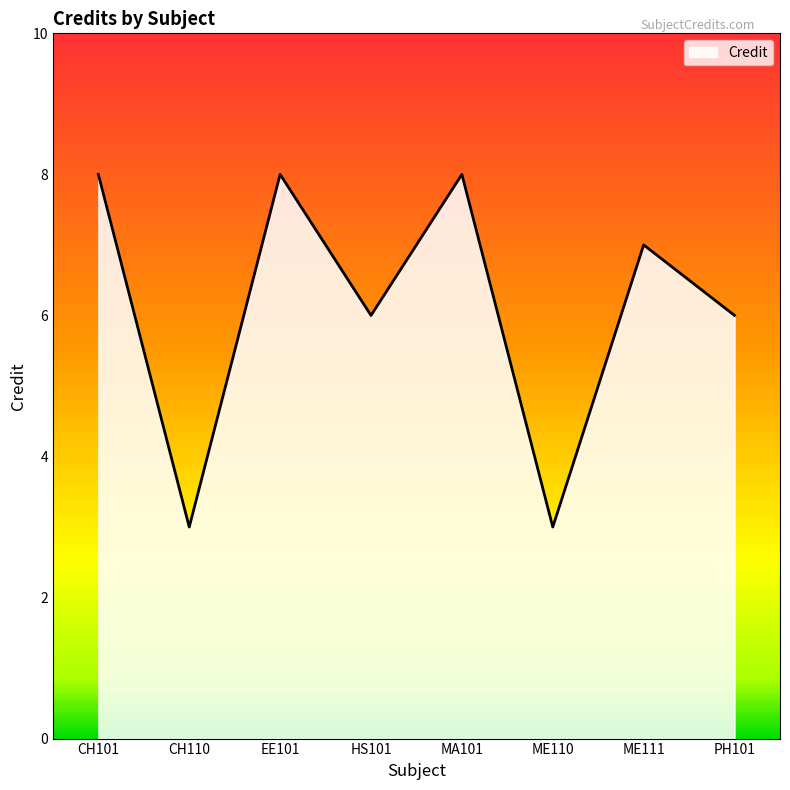

How many values are between 6 and 8?

6